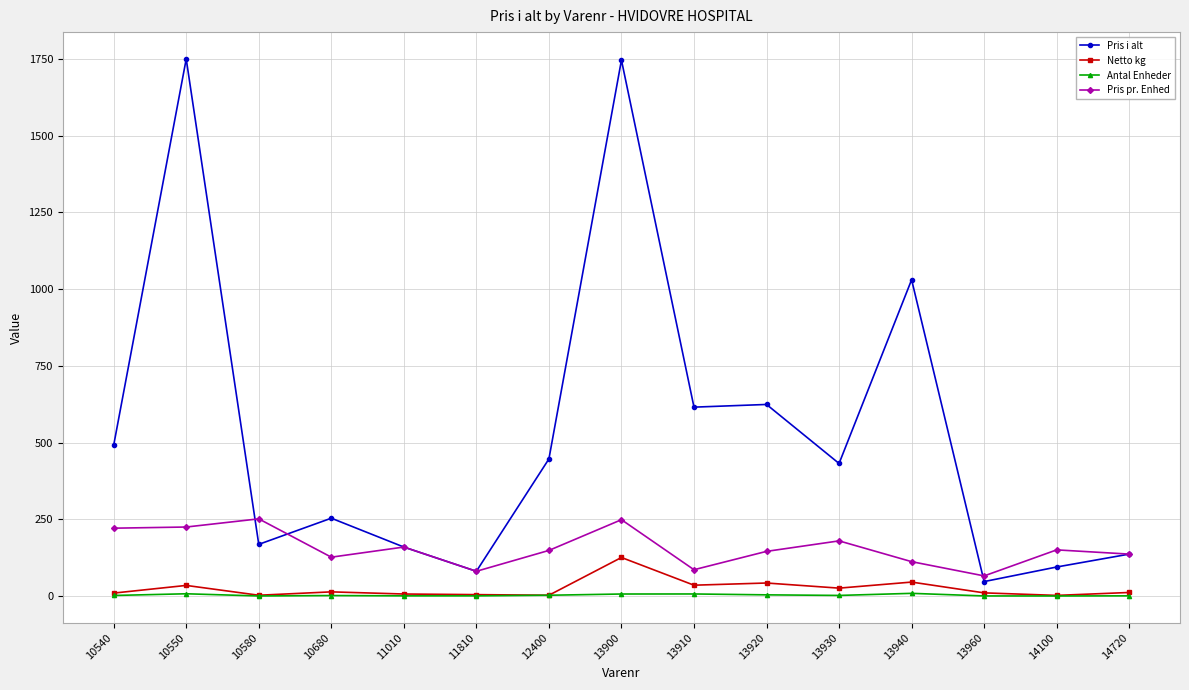

True or false: Pris i alt and Netto kg intersect in this chart.

False